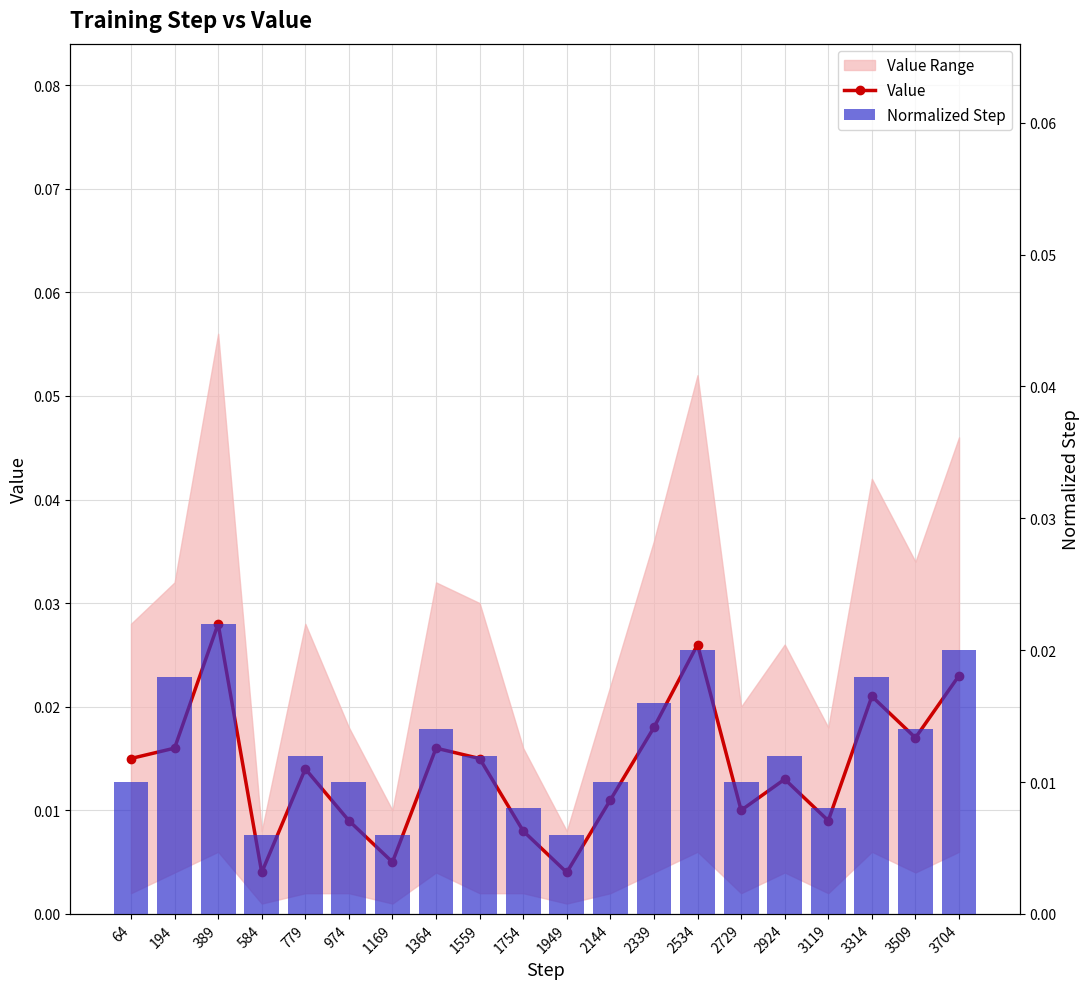

Are the bars horizontal?

No